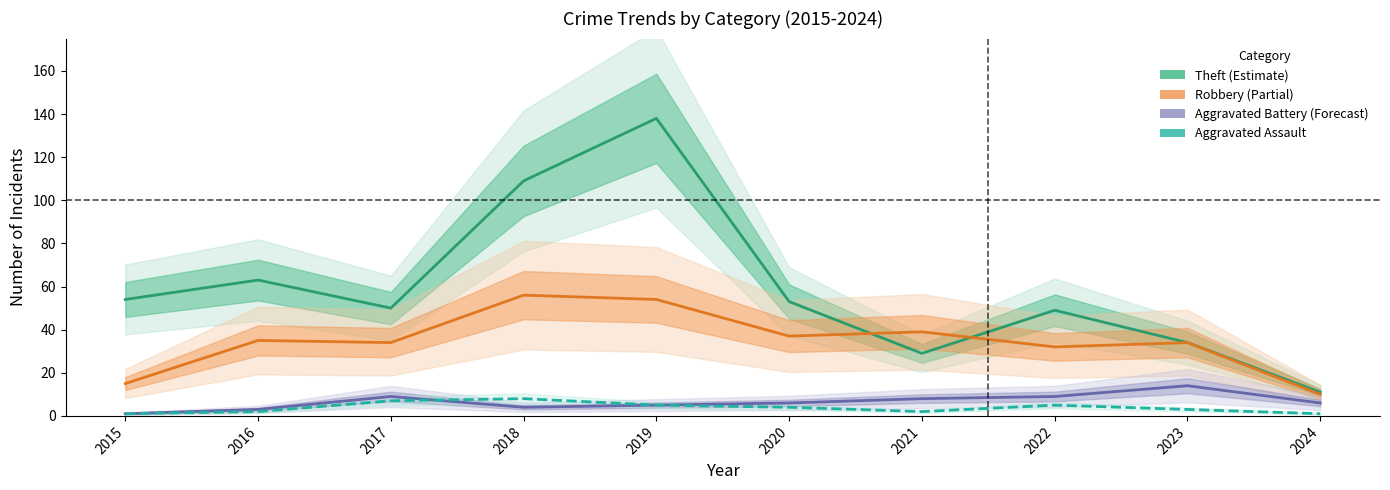

List the series in order of their peak value, lowest first.

Aggravated Assault, Aggravated Battery, Robbery, Theft